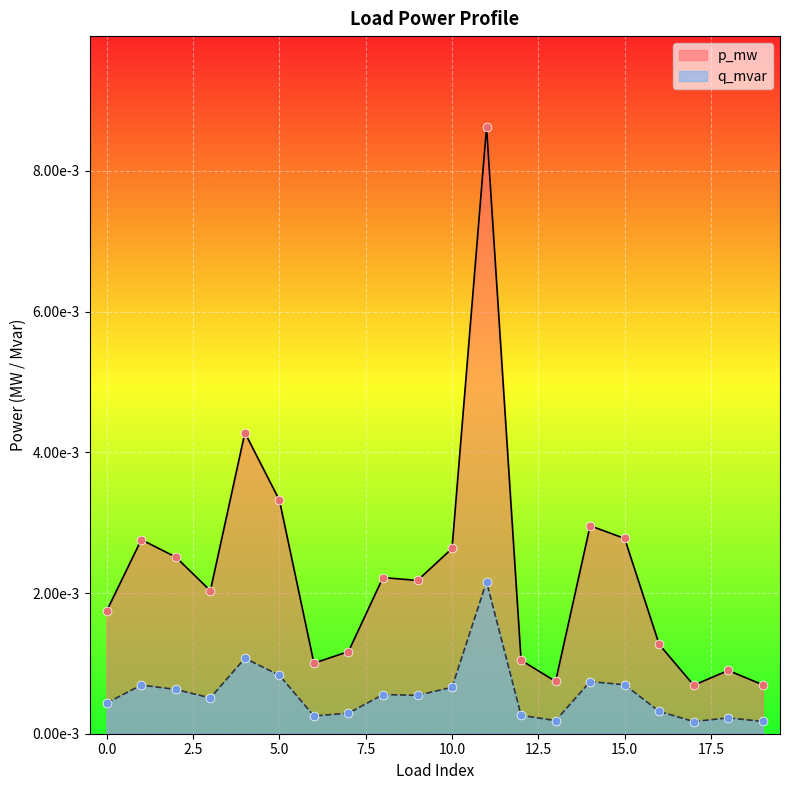

Which series reaches the maximum Y coordinate?

q_mvar